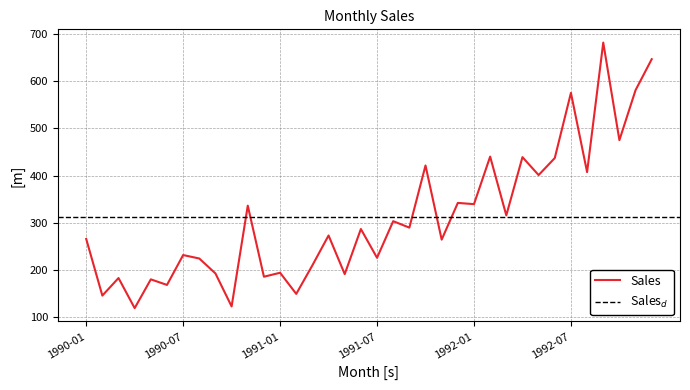

What is the difference between the maximum and second lowest values?

559.1